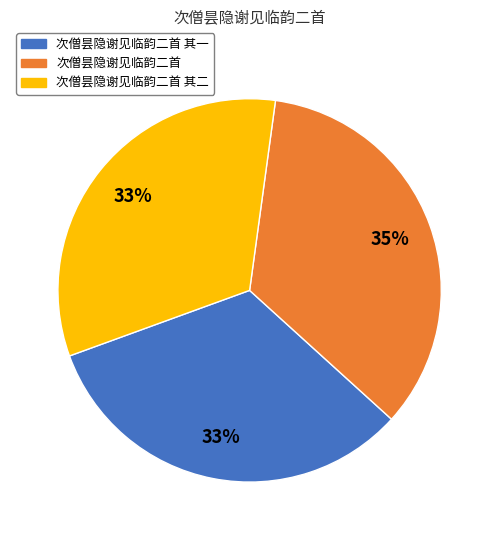

To the nearest percent, what is the difference between the largest and smallest slice percentages?

2%